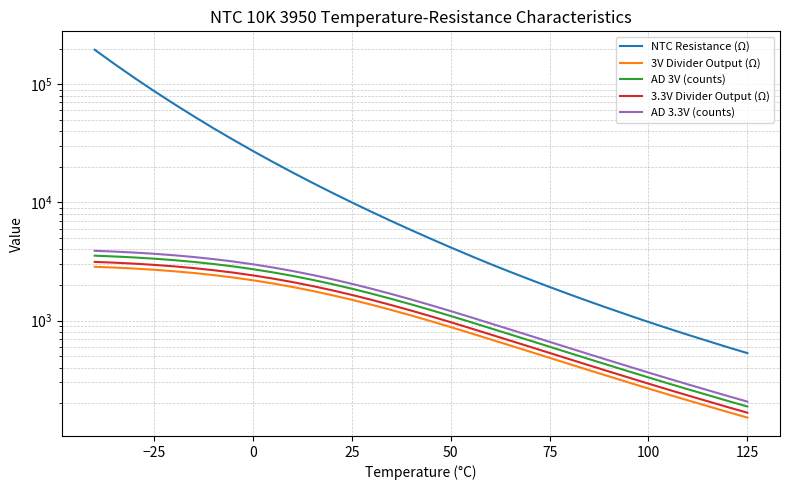

How many values in the 3V Divider Output (Ω) series exceed 1105?

17